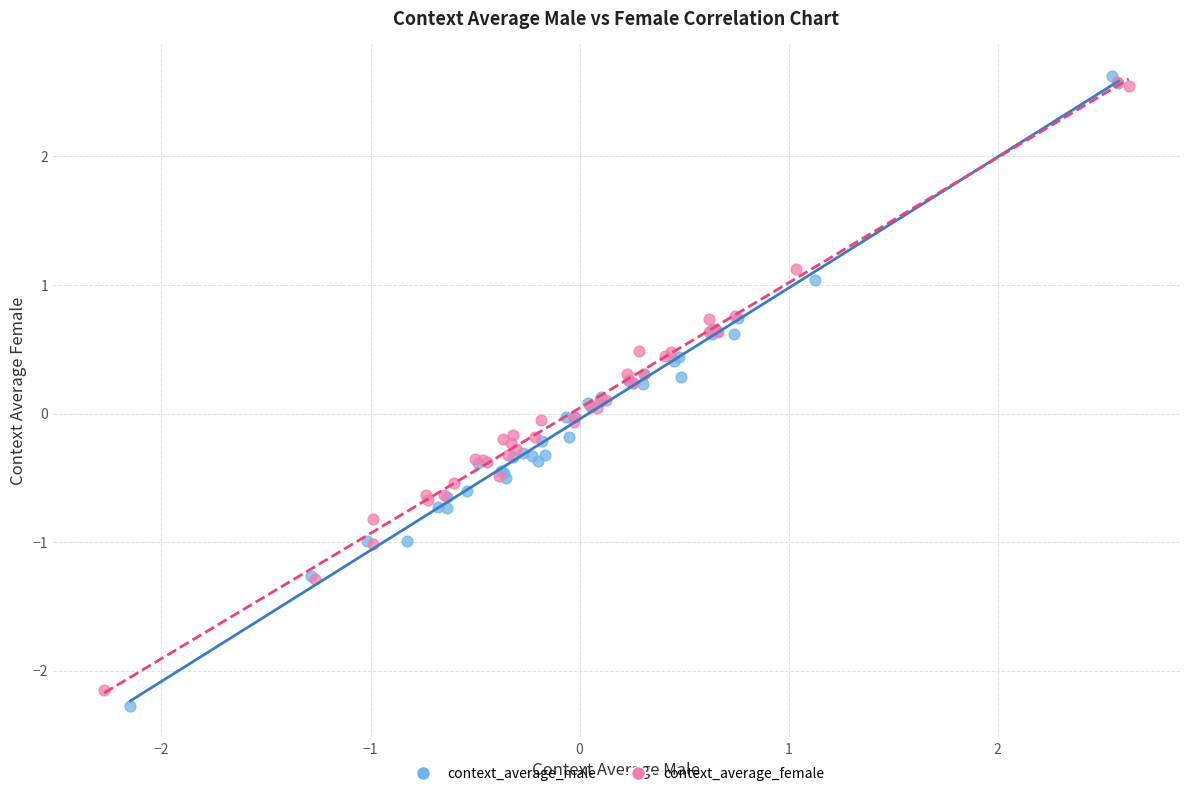

Which series has the widest spread of Y values?

context_average_male